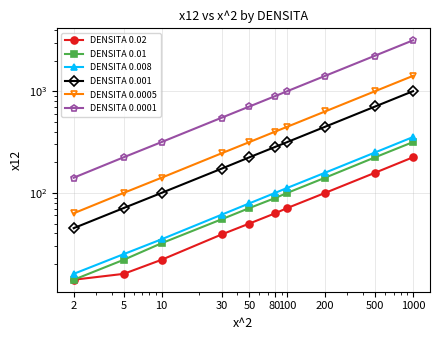

Reading left to right, transcribe all the data shown in this chart.

DENSITA 0.02: 2=14	5=16	10=22	30=39	50=50	80=63	100=71	200=100	500=158	1000=224
DENSITA 0.01: 2=14	5=22	10=32	30=55	50=71	80=89	100=100	200=141	500=224	1000=316
DENSITA 0.008: 2=16	5=25	10=35	30=61	50=79	80=100	100=112	200=158	500=250	1000=354
DENSITA 0.001: 2=45	5=71	10=100	30=173	50=224	80=283	100=316	200=447	500=707	1000=1000
DENSITA 0.0005: 2=63	5=100	10=141	30=245	50=316	80=400	100=447	200=632	500=1000	1000=1414
DENSITA 0.0001: 2=141	5=224	10=316	30=548	50=707	80=894	100=1000	200=1414	500=2236	1000=3162